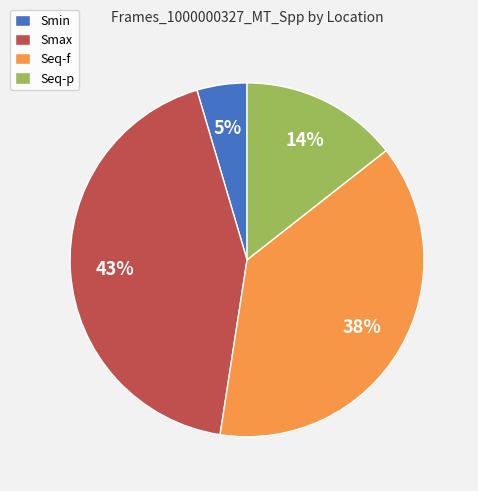

To the nearest percent, what is the difference between the largest and smallest slice percentages?

38%